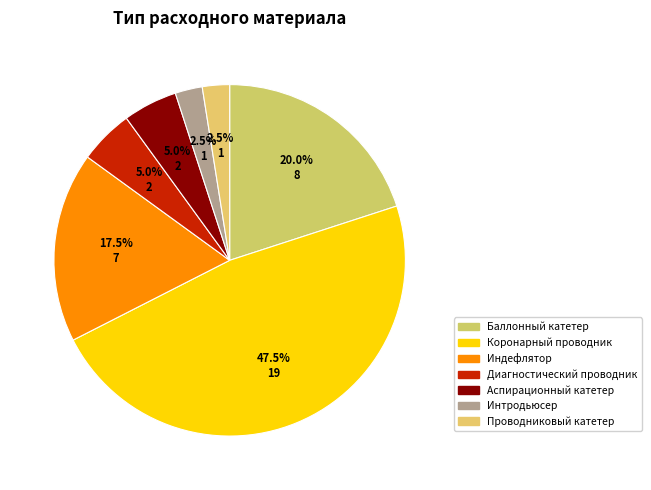

Rank the categories by value from lowest to highest.

Интродьюсер, Проводниковый катетер, Диагностический проводник, Аспирационный катетер, Индефлятор, Баллонный катетер, Коронарный проводник